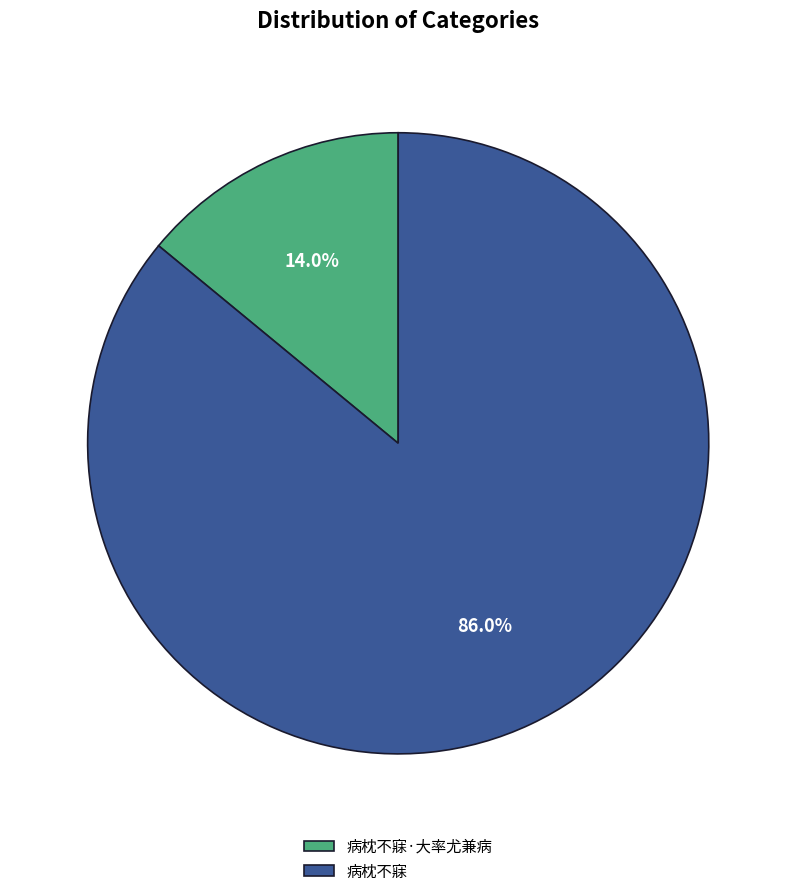

To the nearest percent, what percentage of the pie is 病枕不寐·大率尤兼病?

14%